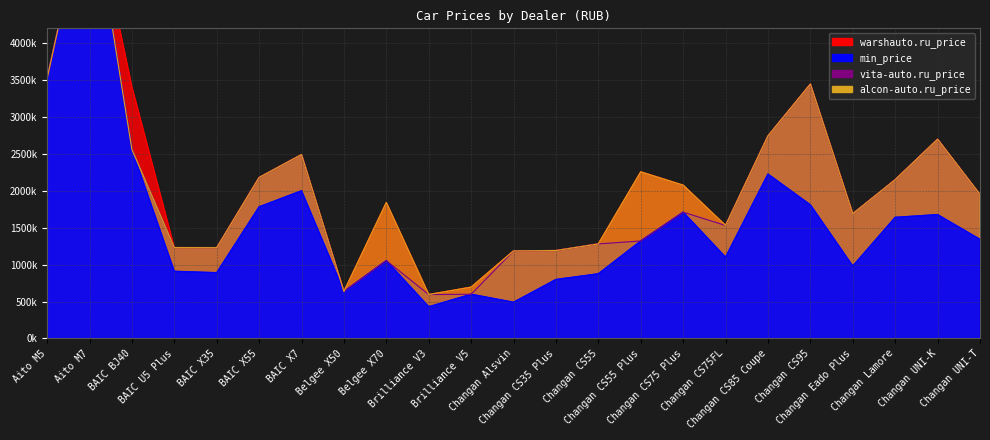

At how many categories does at least one series exceed 595751?

22